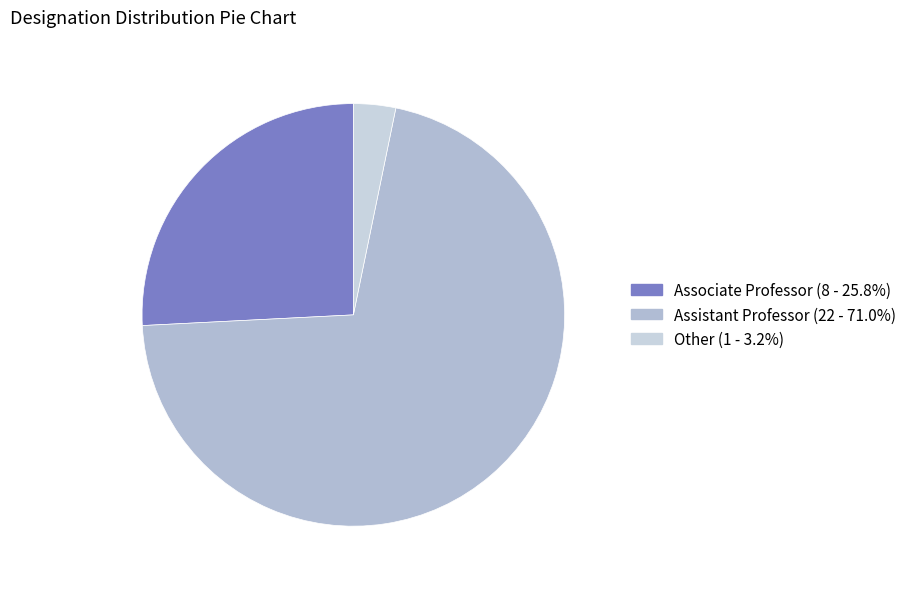

What is the change in value from Associate Professor to Assistant Professor?

+14